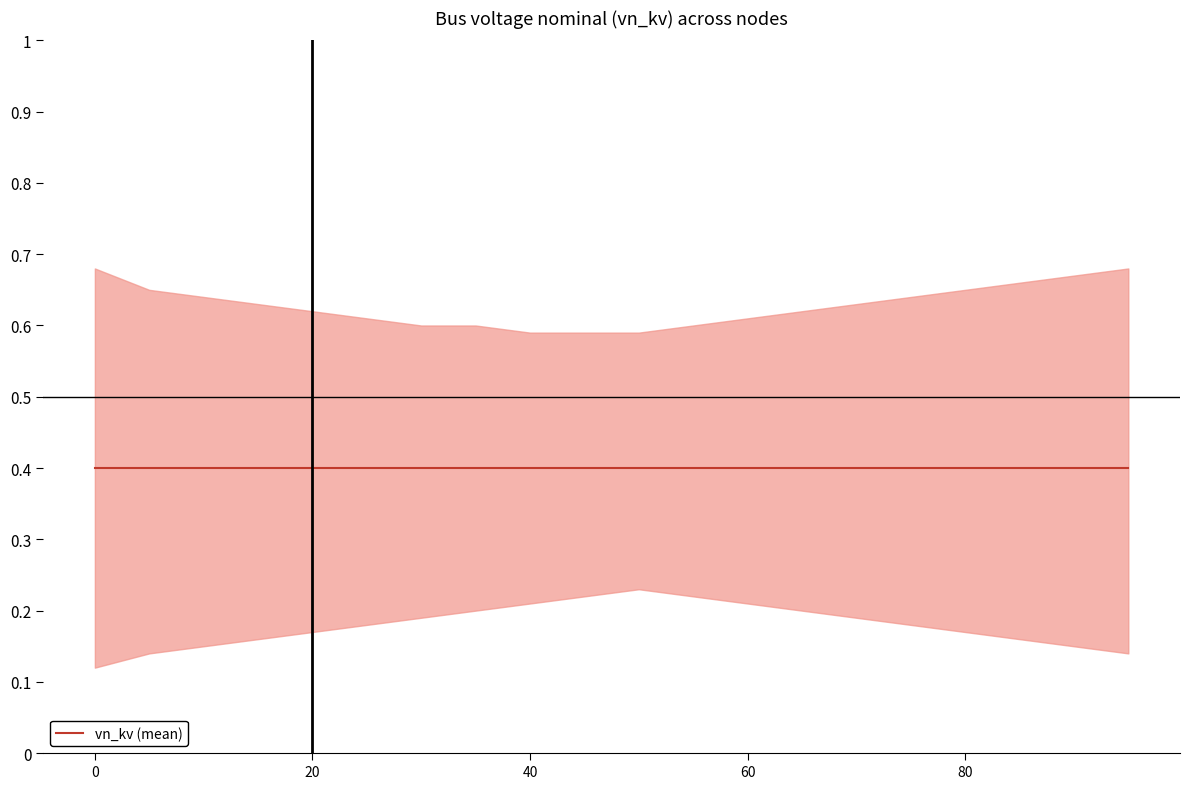

What is the spread (max minus min) of values at 2?

0.5